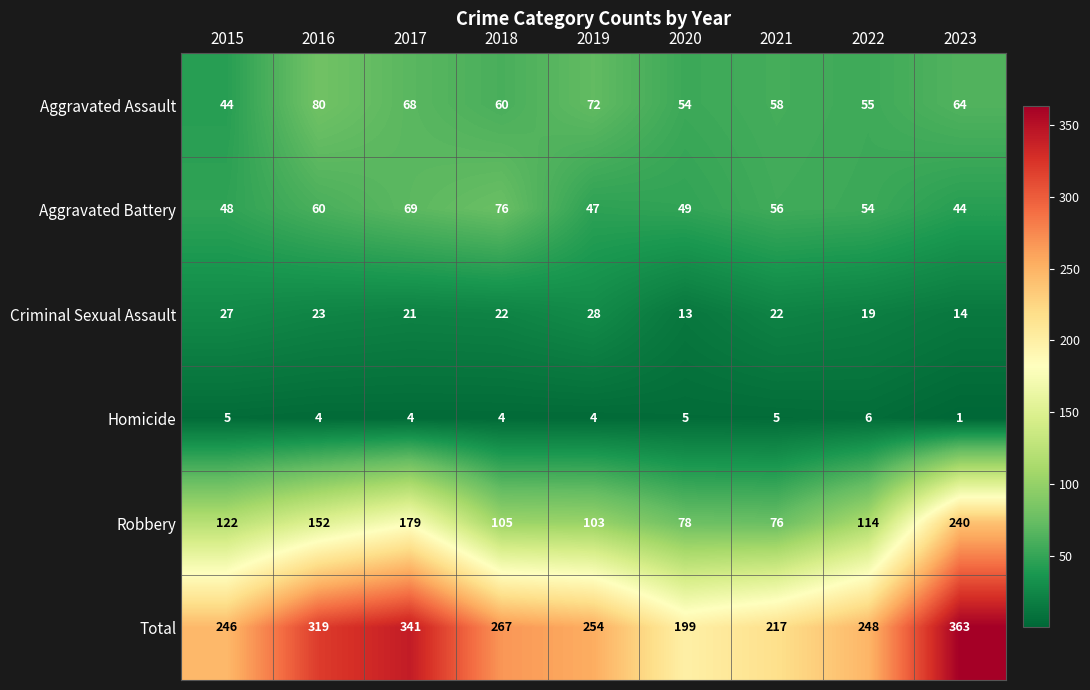

The Robbery series shows 179 at 2017. True or false?

True